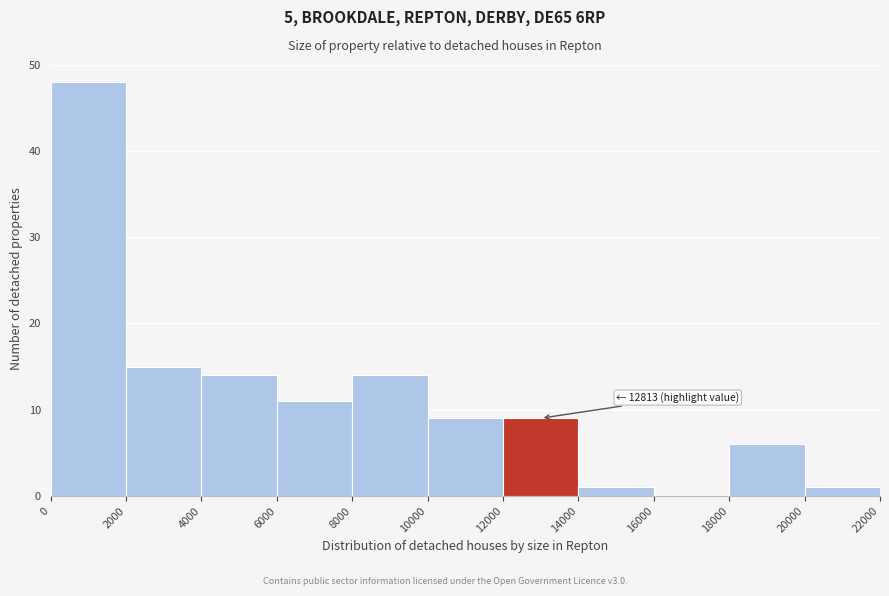

Which range on the x-axis has the tallest bar?

0 to 2000